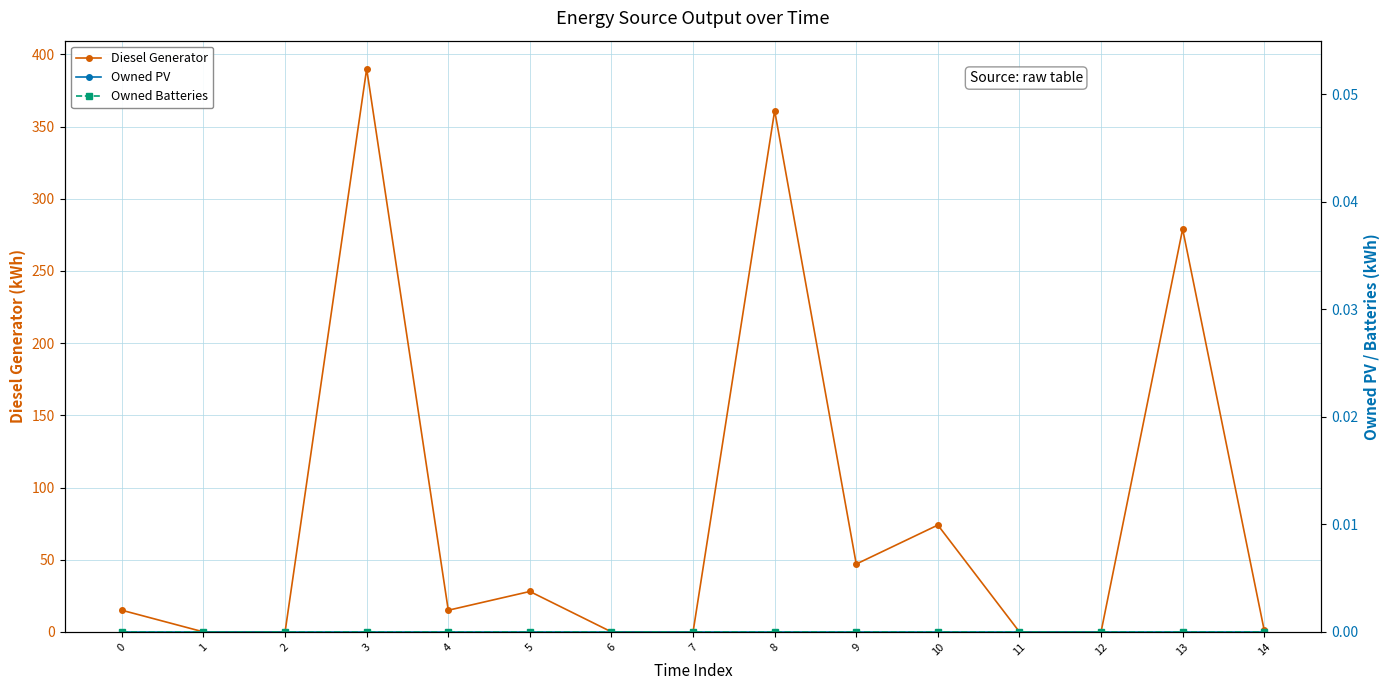

Where does the Diesel Generator series first go above 15?

3